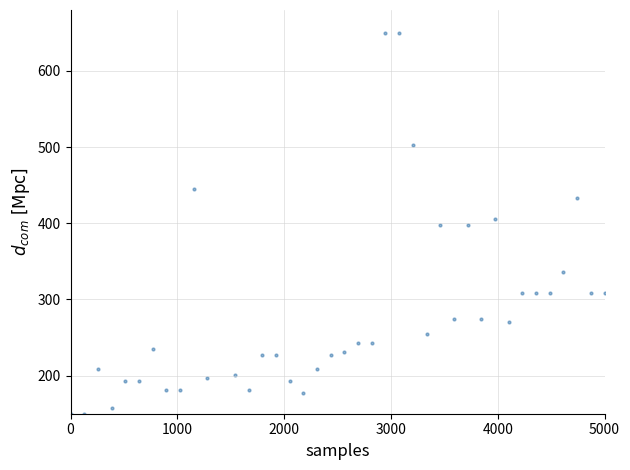

What is the range of X values (max minus min)?

5000.0